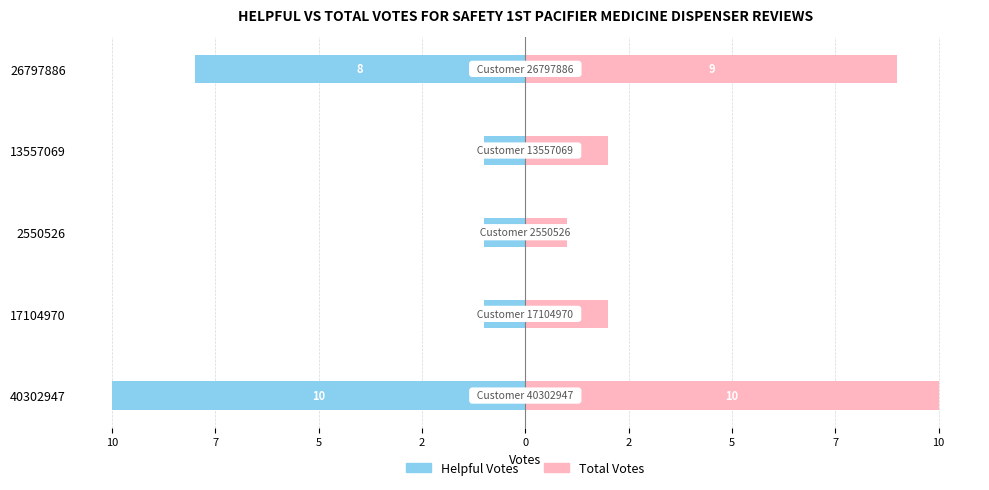

How many bars are there in each group?

2